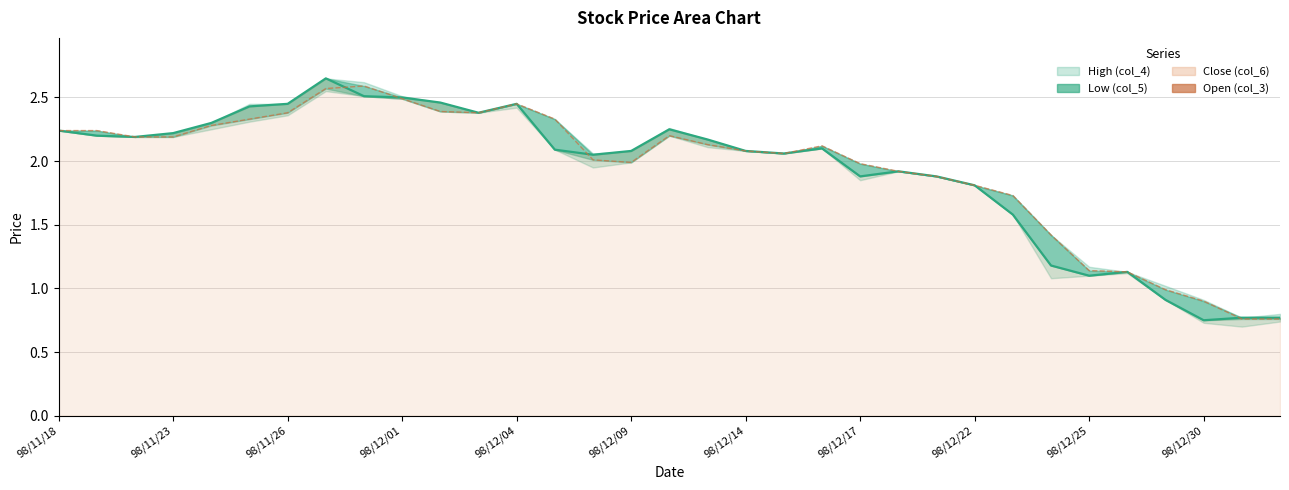

What is the minimum value shown in the chart?

0.8